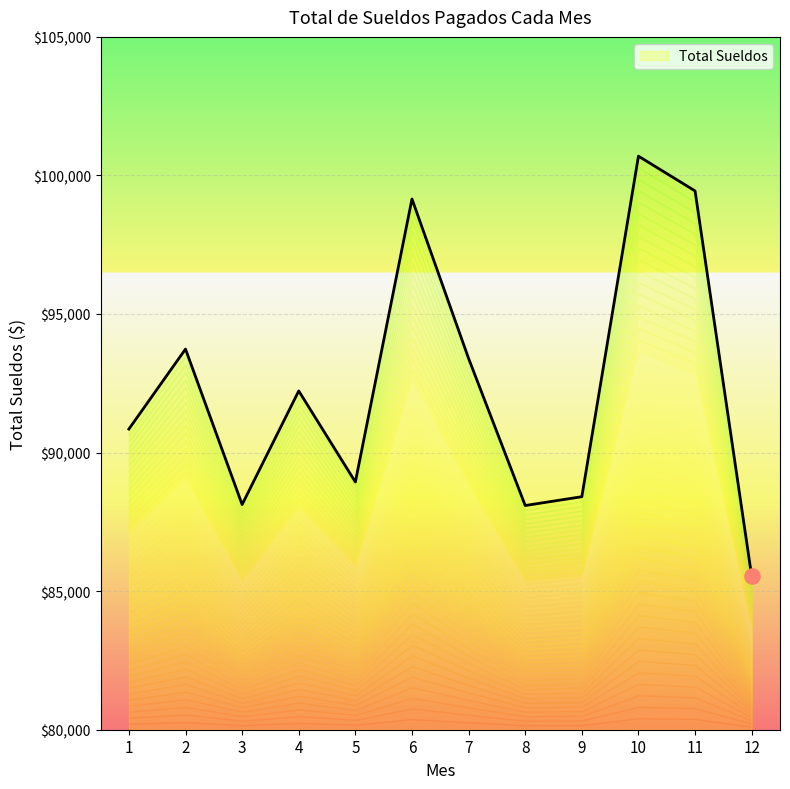

What is the ratio of the value at 8 to the value at 9?

1.0